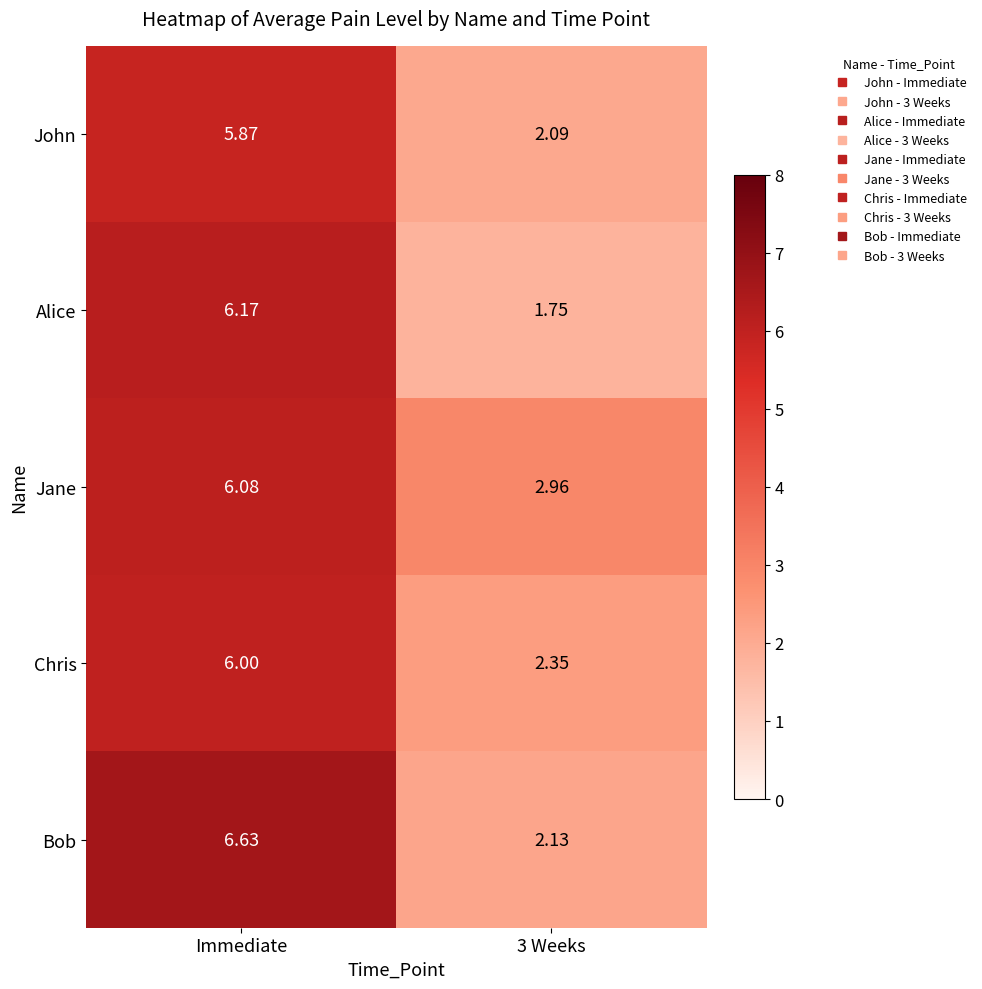

At which category is the sum across all series the highest?

Immediate